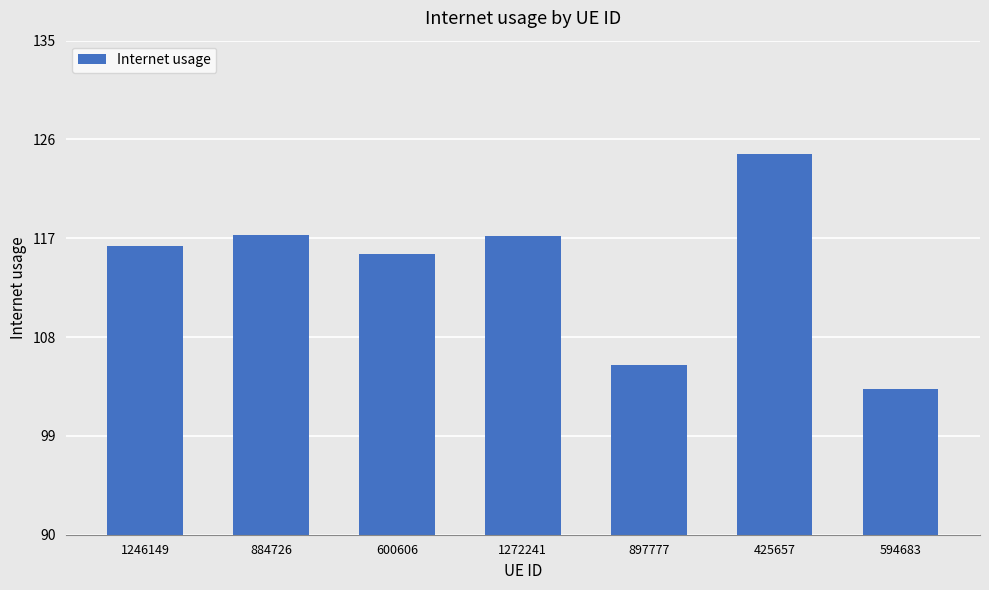

At which category does the chart reach its peak across all series?

425657